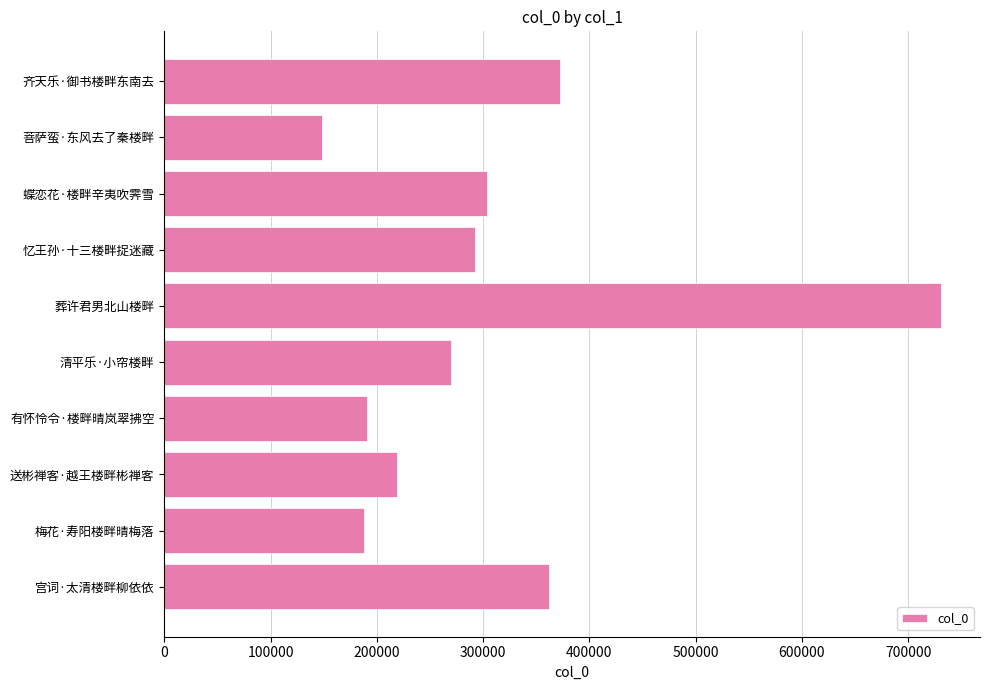

What is the label of the 3rd bar from the bottom?

送彬禅客·越王楼畔彬禅客